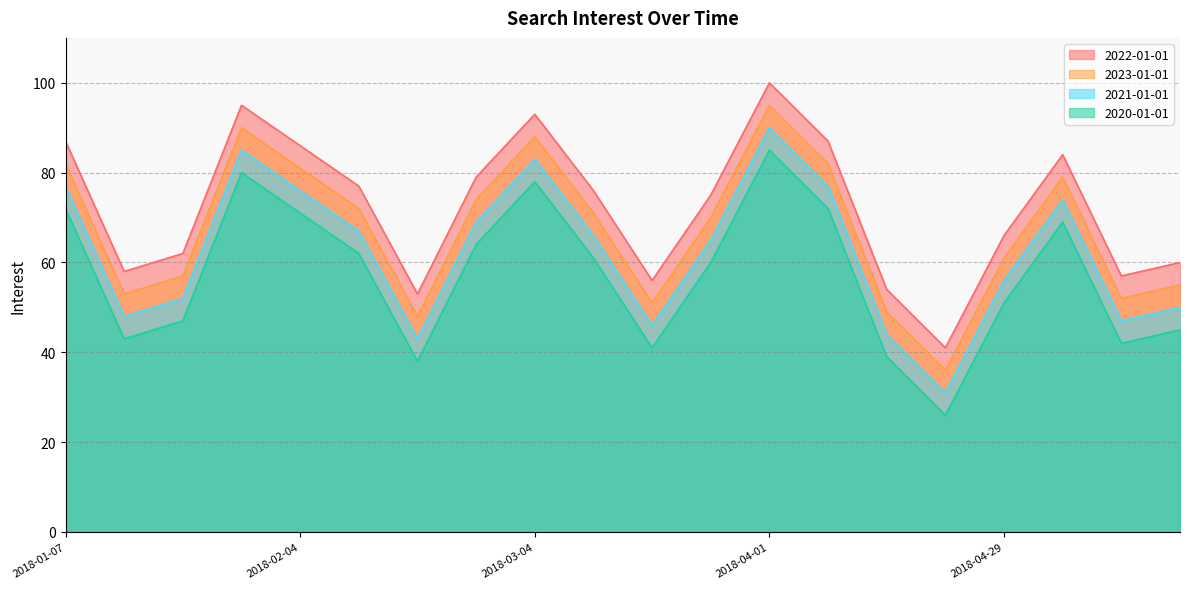

At which category is the sum across all series the highest?

2018-04-01